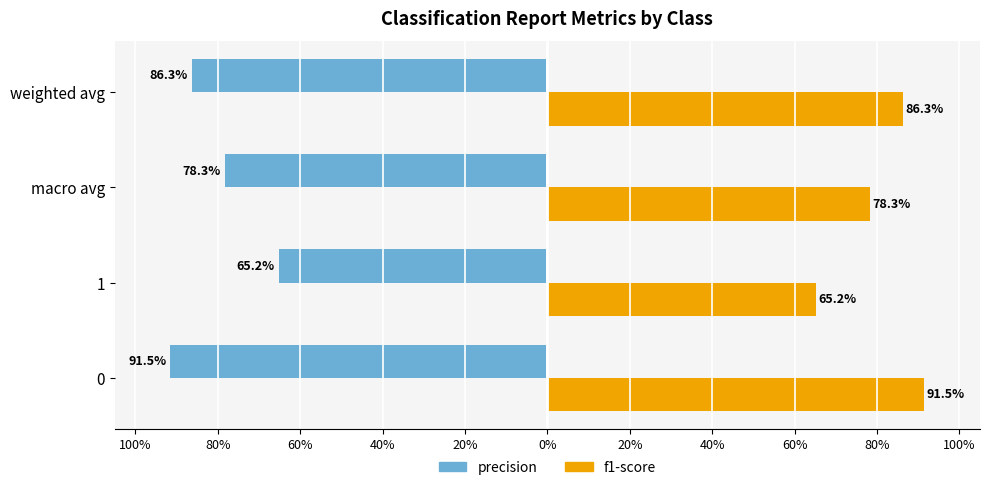

What are all the series names shown in the legend?

precision, f1-score